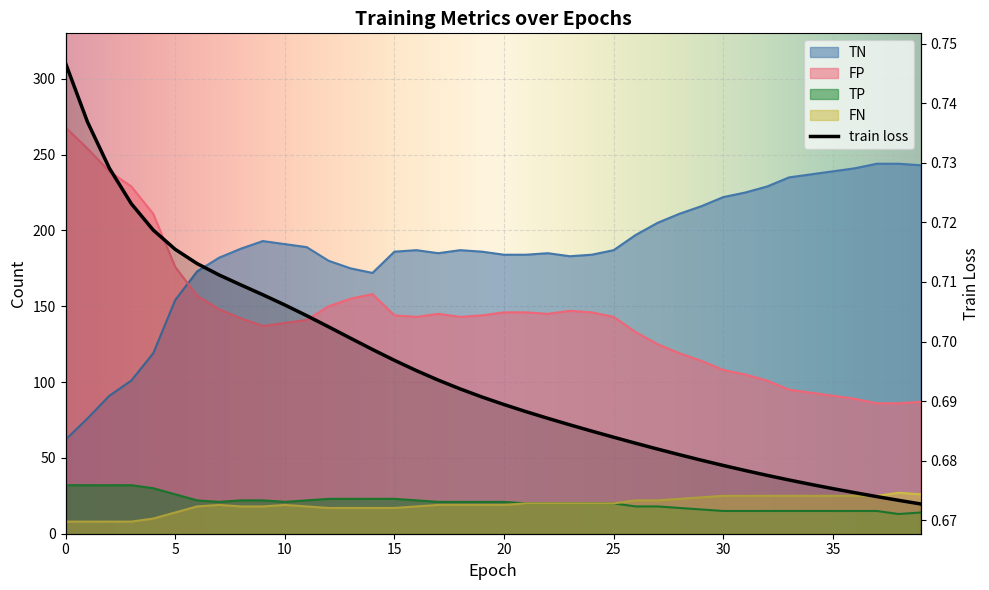

Between 14 and 15, which series saw the biggest shift?

TN